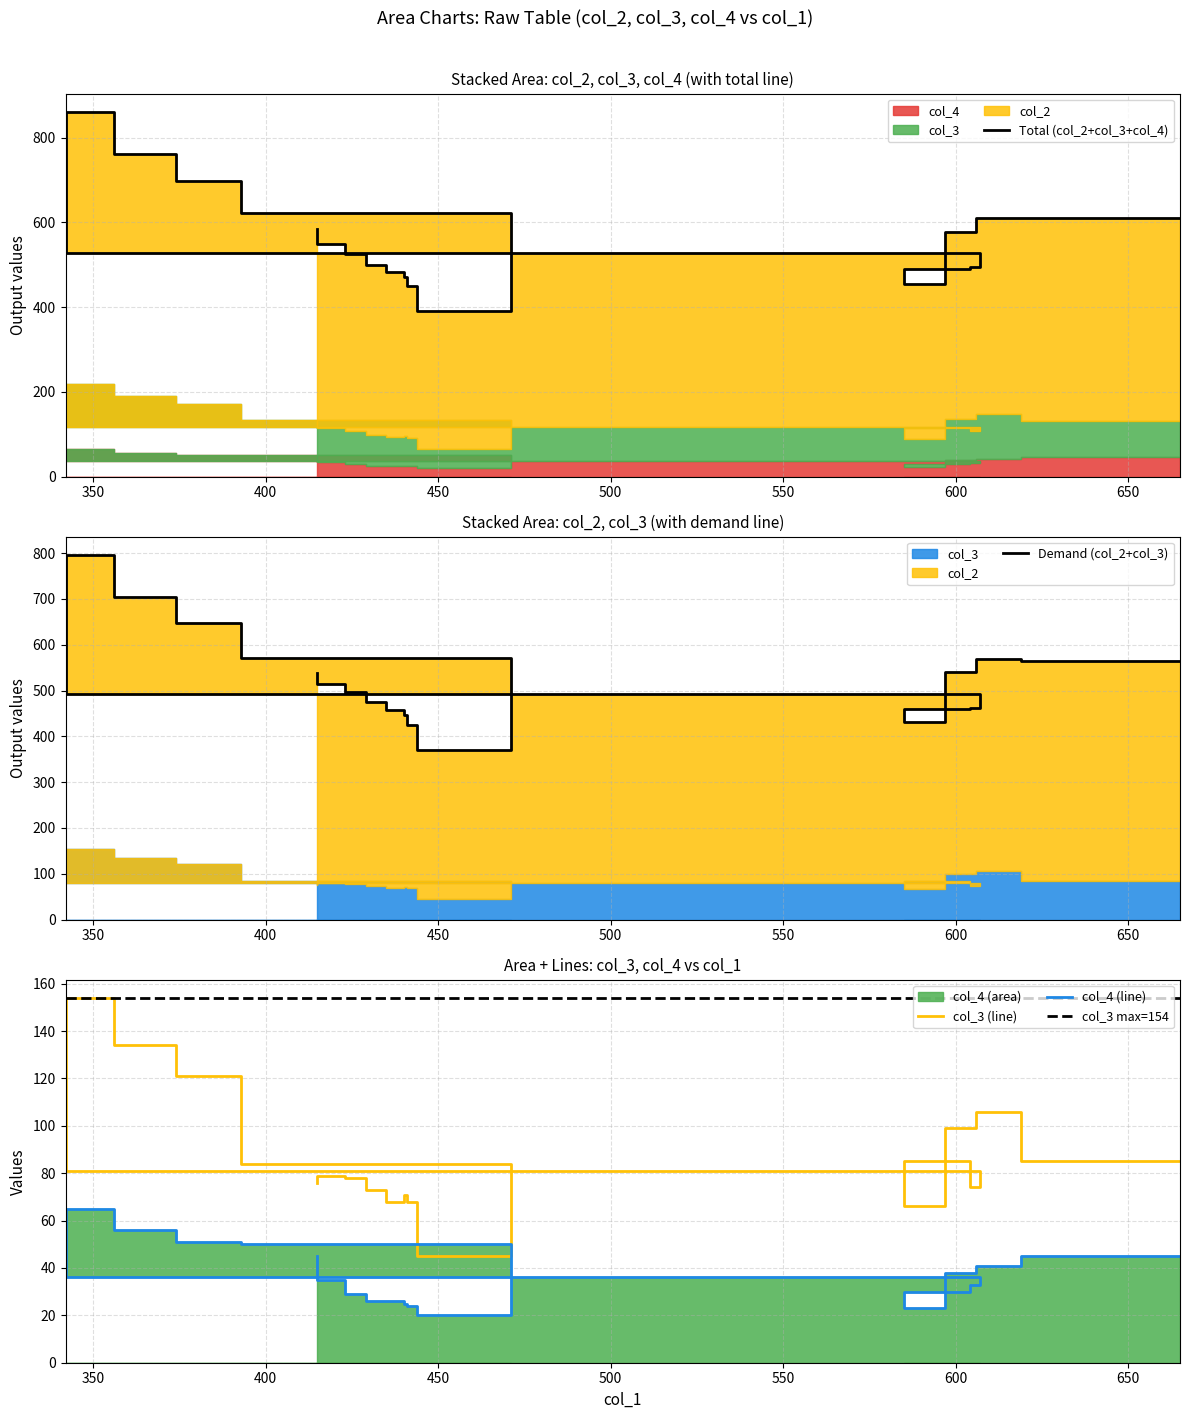

True or false: col_3 and col_2 intersect in this chart.

False